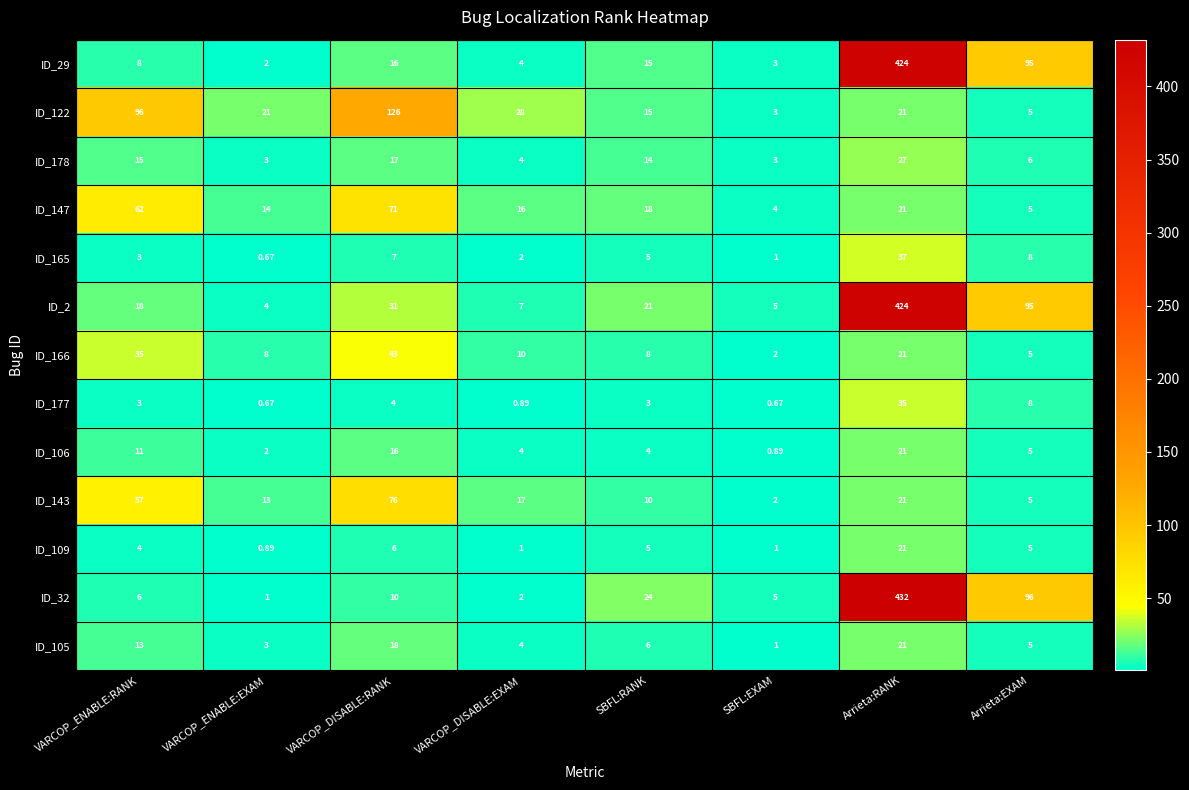

Which series has the widest spread of values?

ID_32